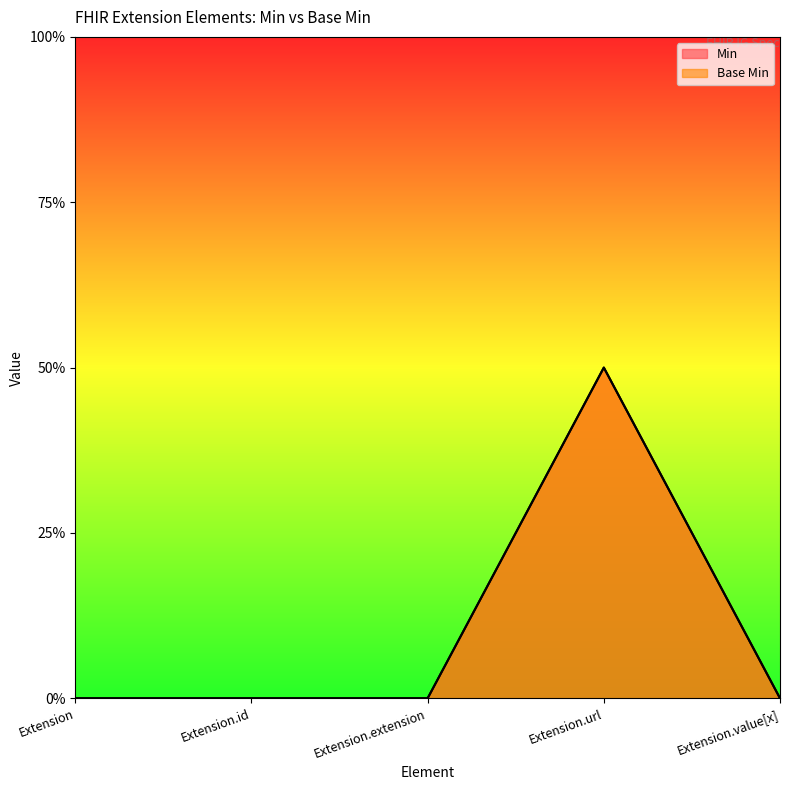

Reading left to right, extract all data points from this chart.

Min: 0	0	0	1	0
Base Min: 0	0	0	1	0